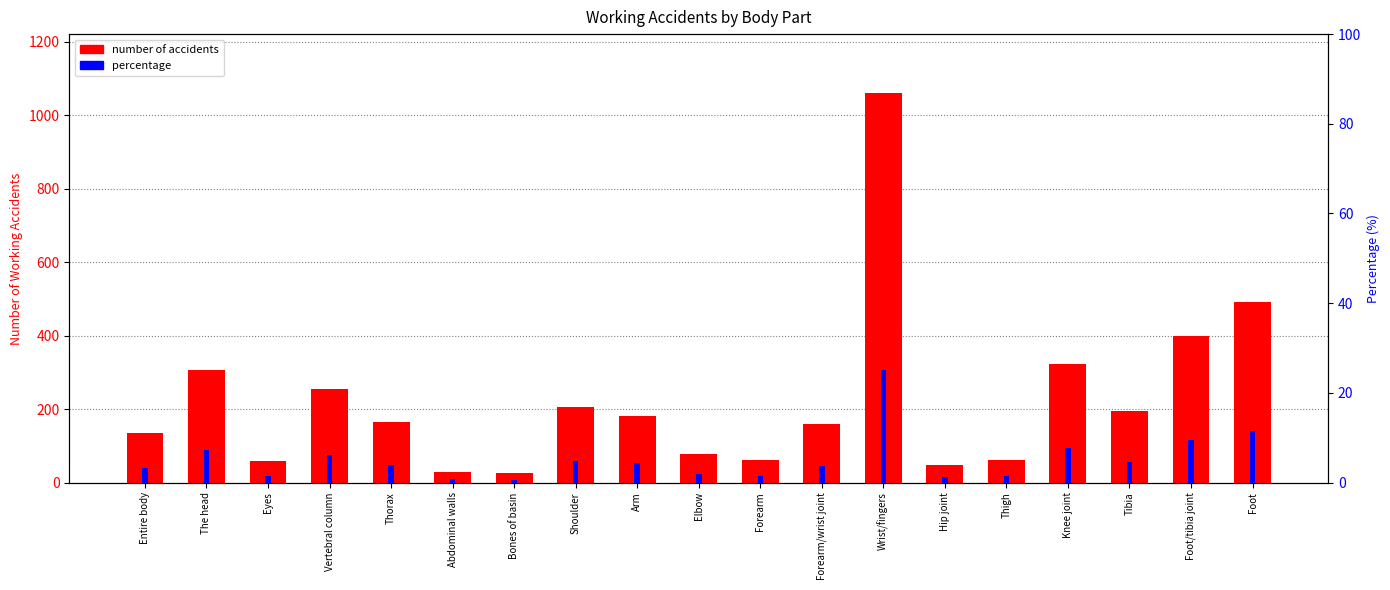

What is the difference between the maximum and minimum values in the number of accidents series?

1037.0